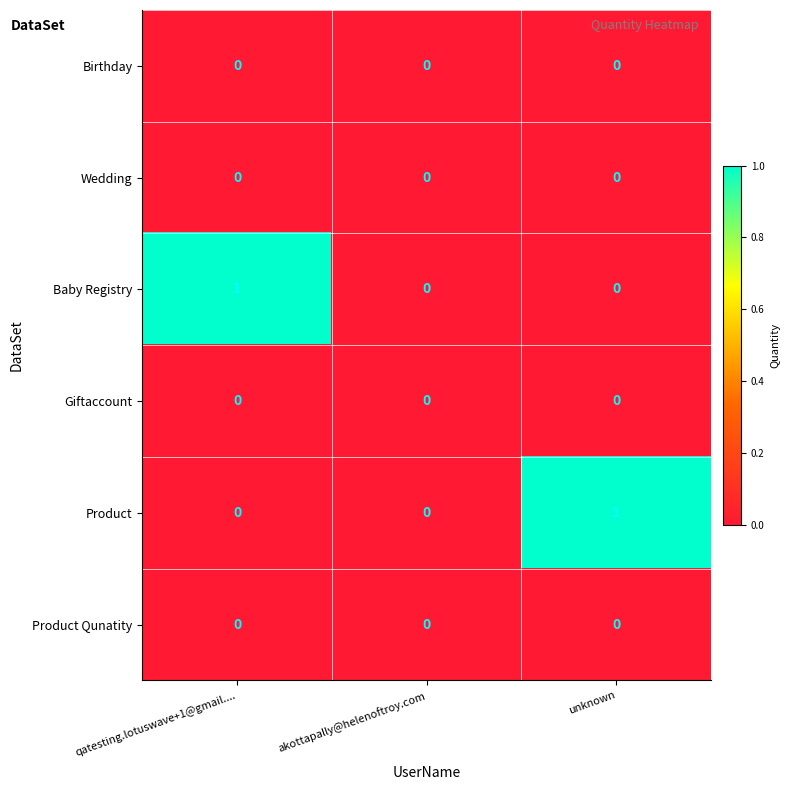

Reading left to right, extract all data points from this chart.

Birthday: qatesting.lotuswave+1@gmail....=0	akottapally@helenoftroy.com=0	unknown=0
Wedding: qatesting.lotuswave+1@gmail....=0	akottapally@helenoftroy.com=0	unknown=0
Baby Registry: qatesting.lotuswave+1@gmail....=1	akottapally@helenoftroy.com=0	unknown=0
Giftaccount: qatesting.lotuswave+1@gmail....=0	akottapally@helenoftroy.com=0	unknown=0
Product: qatesting.lotuswave+1@gmail....=0	akottapally@helenoftroy.com=0	unknown=1
Product Qunatity: qatesting.lotuswave+1@gmail....=0	akottapally@helenoftroy.com=0	unknown=0